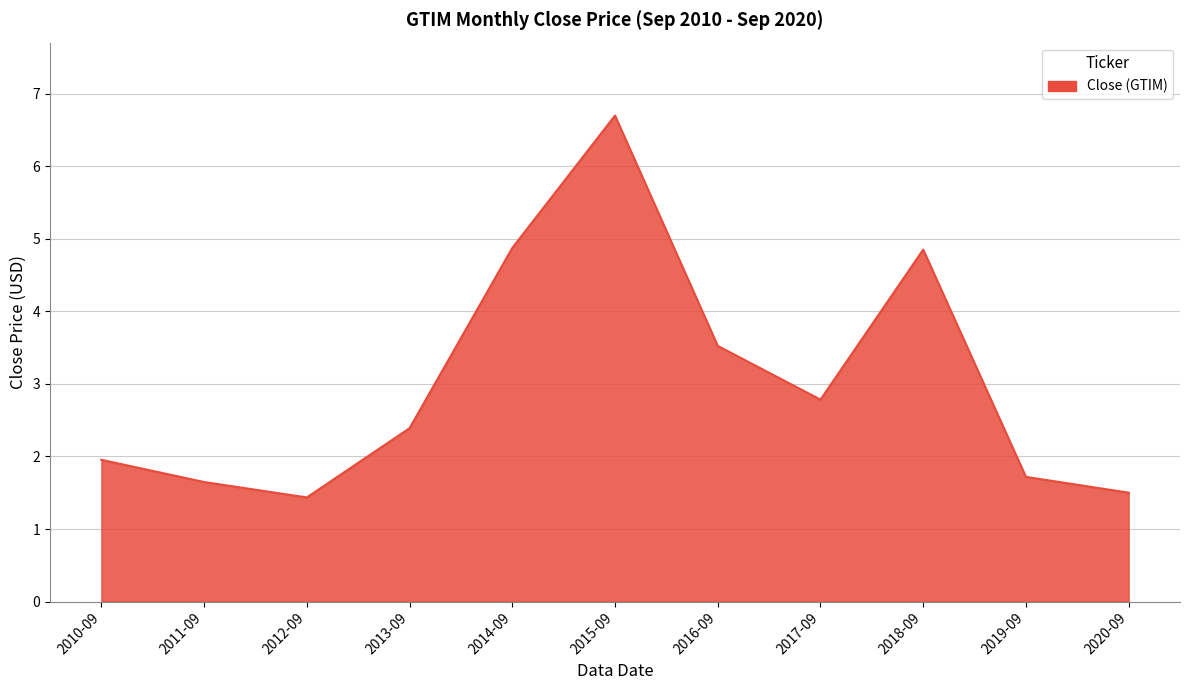

What is the greatest value displayed?

6.7